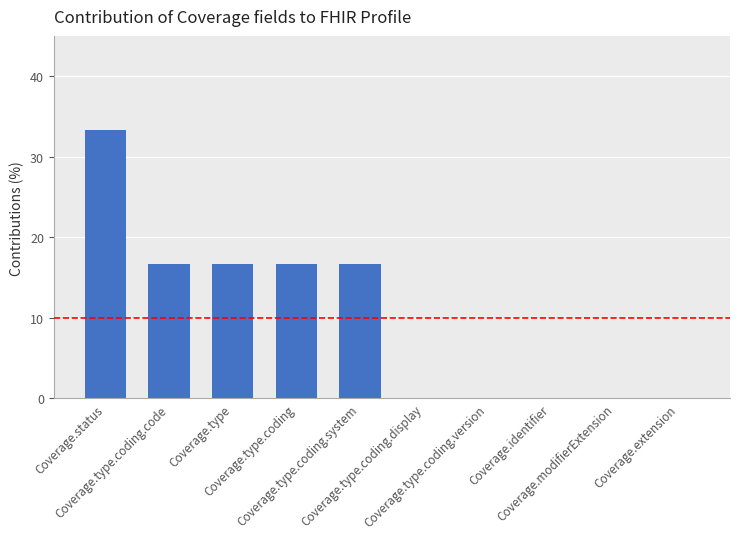

What is the greatest value displayed?

33.3